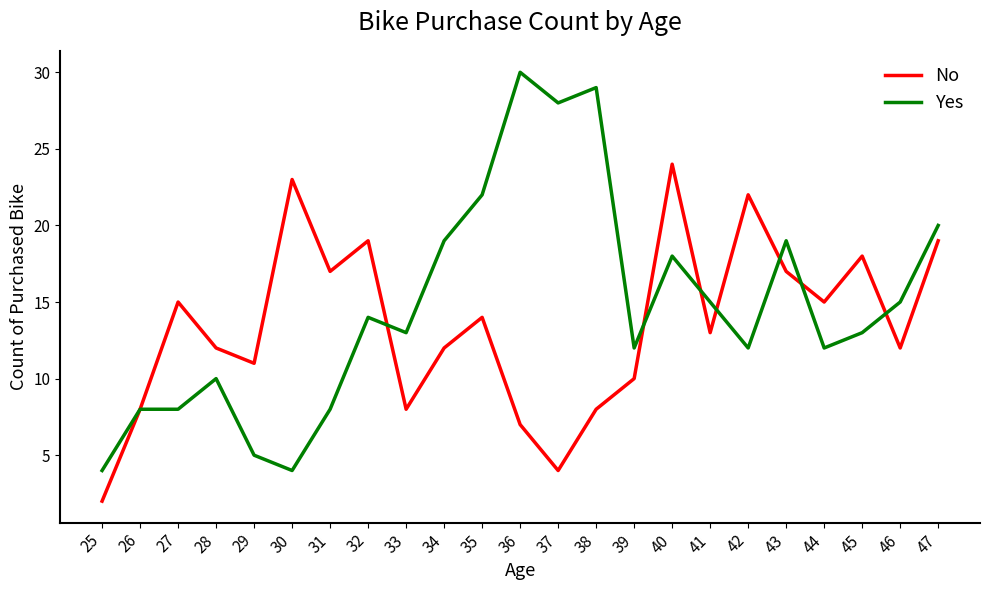

Does the chart display data point markers on the line(s)?

No